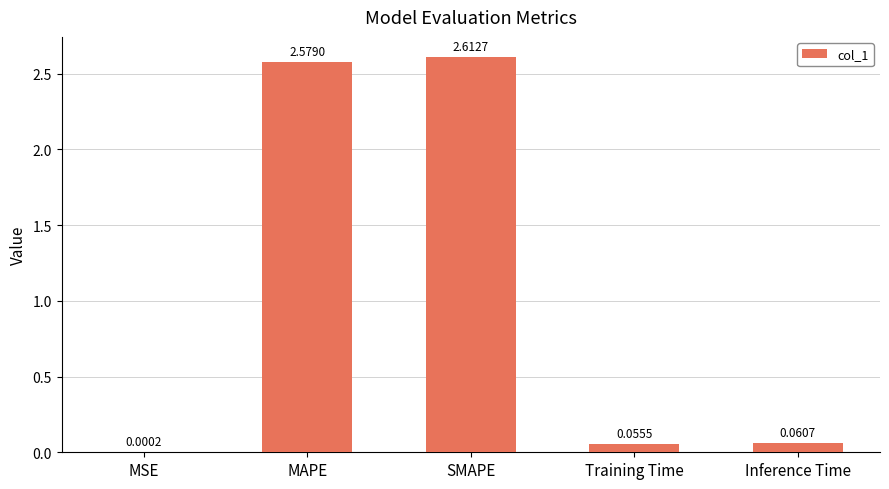

What is the change in value from MSE to Training Time?

+0.1